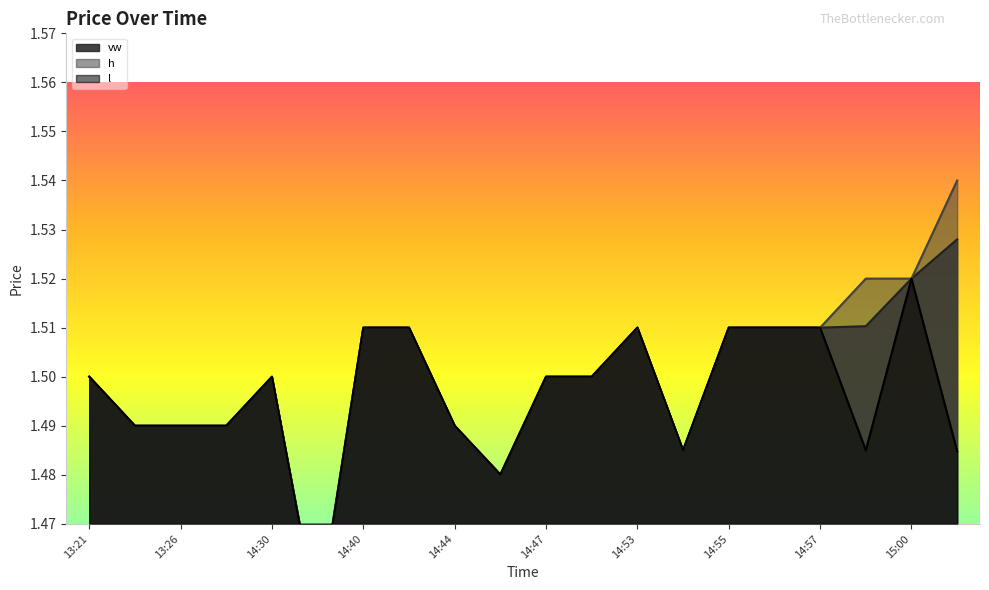

True or false: l and h intersect in this chart.

False